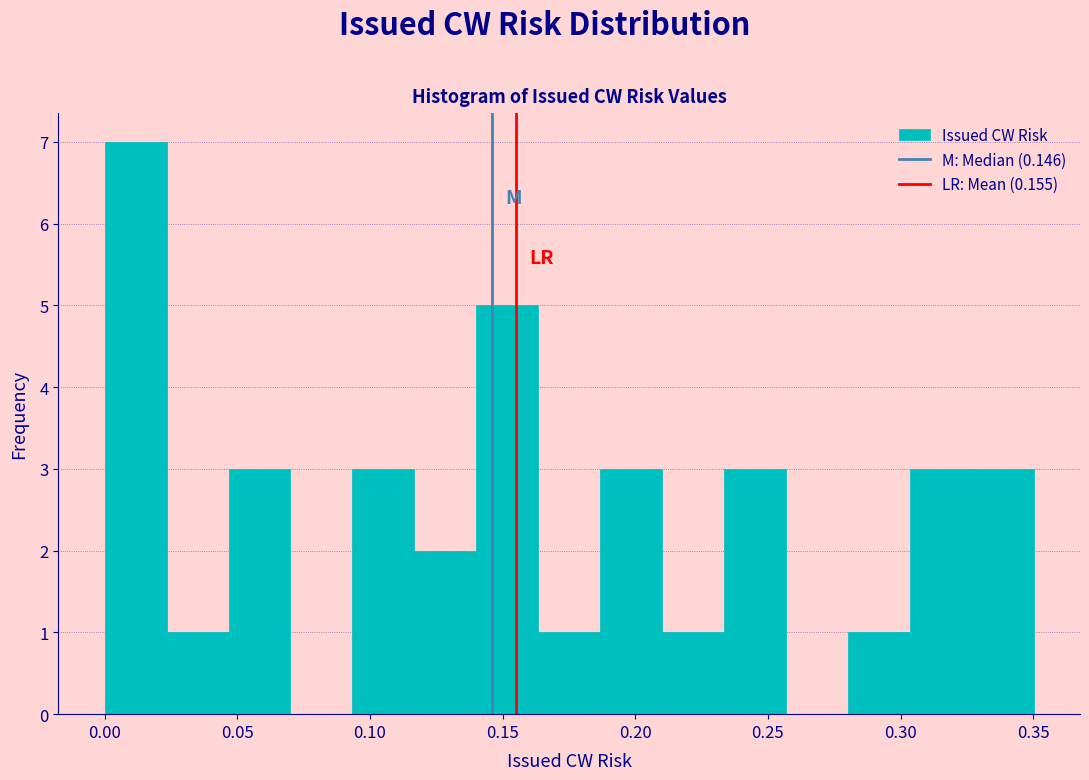

Reading left to right, list every bar in this chart as the range it spans on the x-axis followed by its height. Neither the bar edges nor the heights are printed on the chart, so give them approximately, as read against the axes.

0.000 to 0.025: 7
0.025 to 0.045: 1
0.045 to 0.070: 3
0.070 to 0.095: 0
0.095 to 0.115: 3
0.115 to 0.140: 2
0.140 to 0.165: 5
0.165 to 0.185: 1
0.185 to 0.210: 3
0.210 to 0.235: 1
0.235 to 0.255: 3
0.255 to 0.280: 0
0.280 to 0.305: 1
0.305 to 0.325: 3
0.325 to 0.350: 3